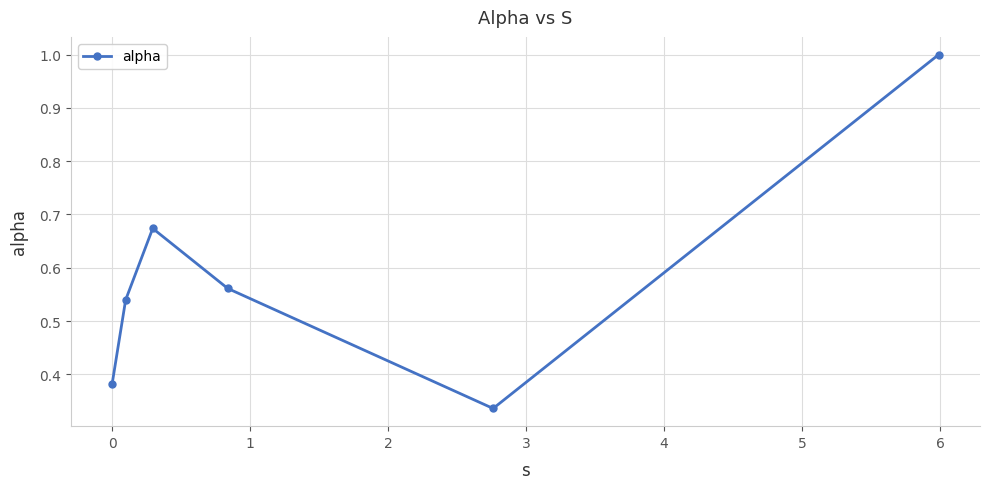

How many points are lower than both their immediate neighbors (excluding endpoints)?

1